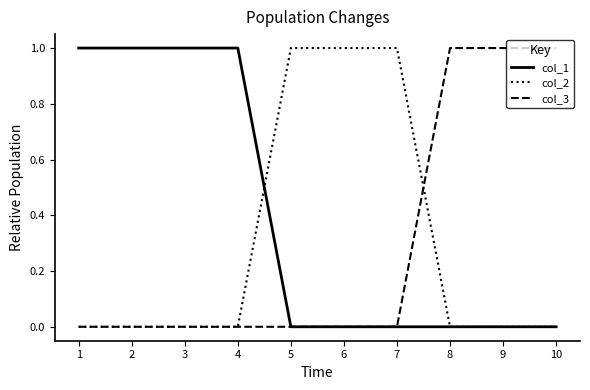

Which series has the largest total across all categories?

col_1